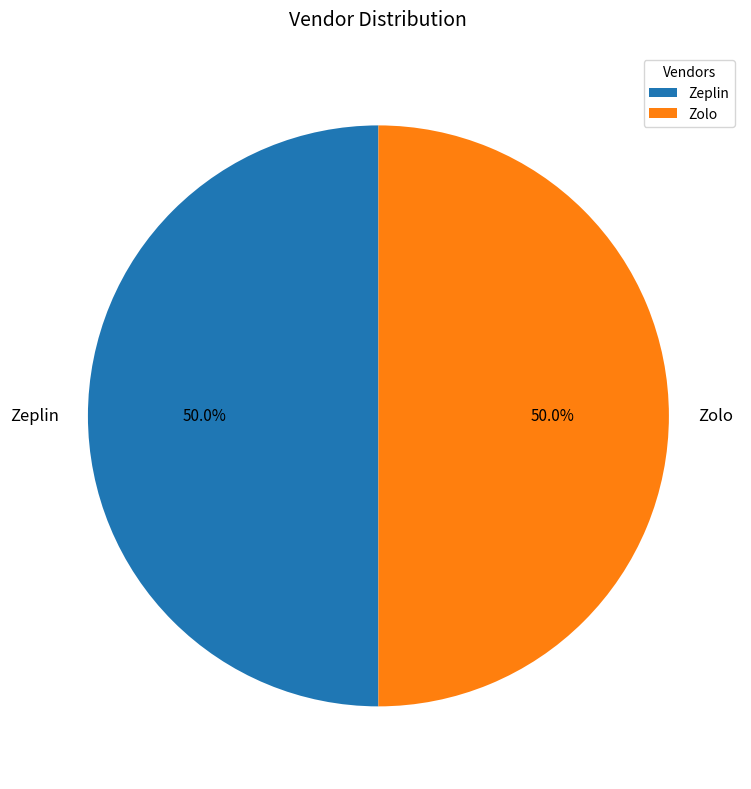

Is the sum of Zeplin and Zolo greater than half?

Yes